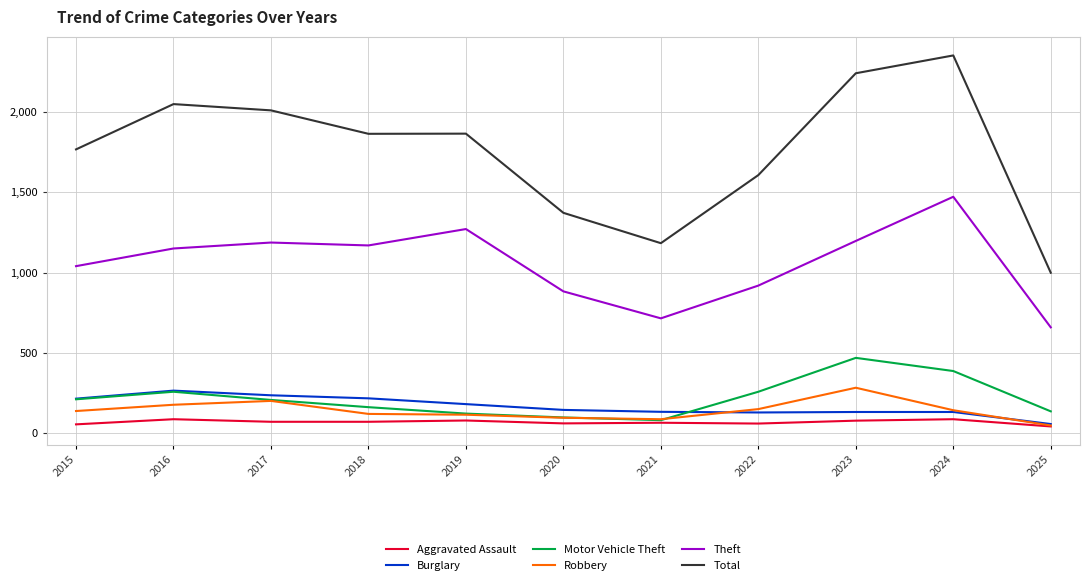

What is the difference between the second highest and second lowest values in the Aggravated Assault series?

32